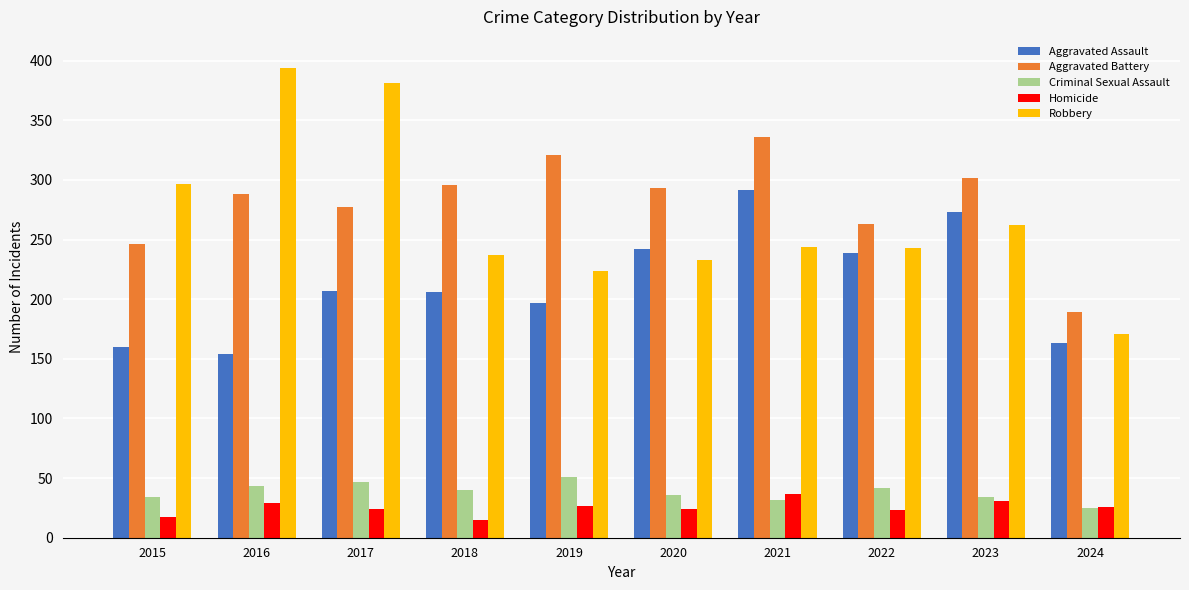

Are the bars grouped side by side (vs. stacked)?

Yes